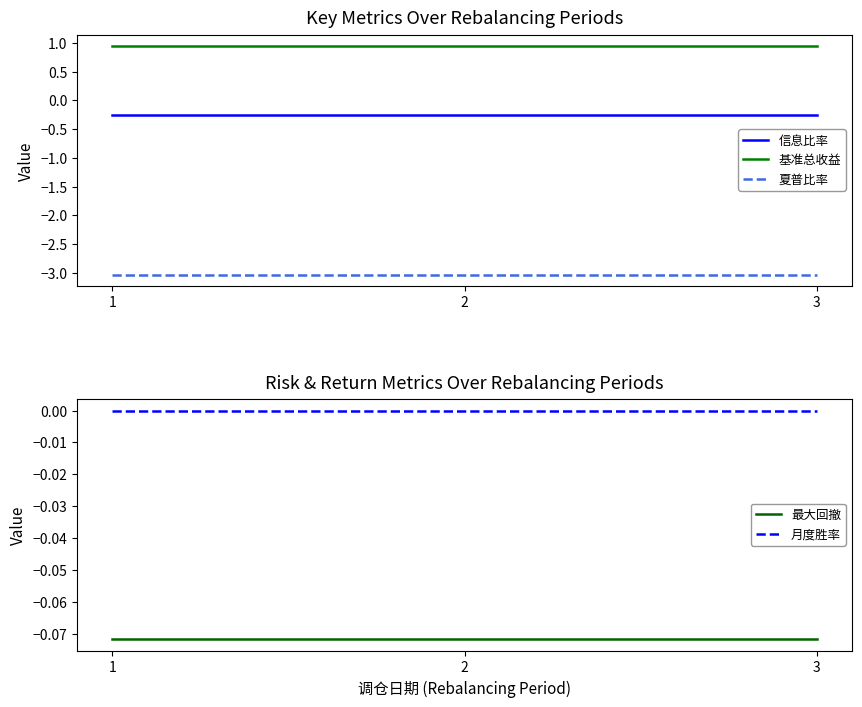

What is the highest value of the 最大回撤 series?

-0.1